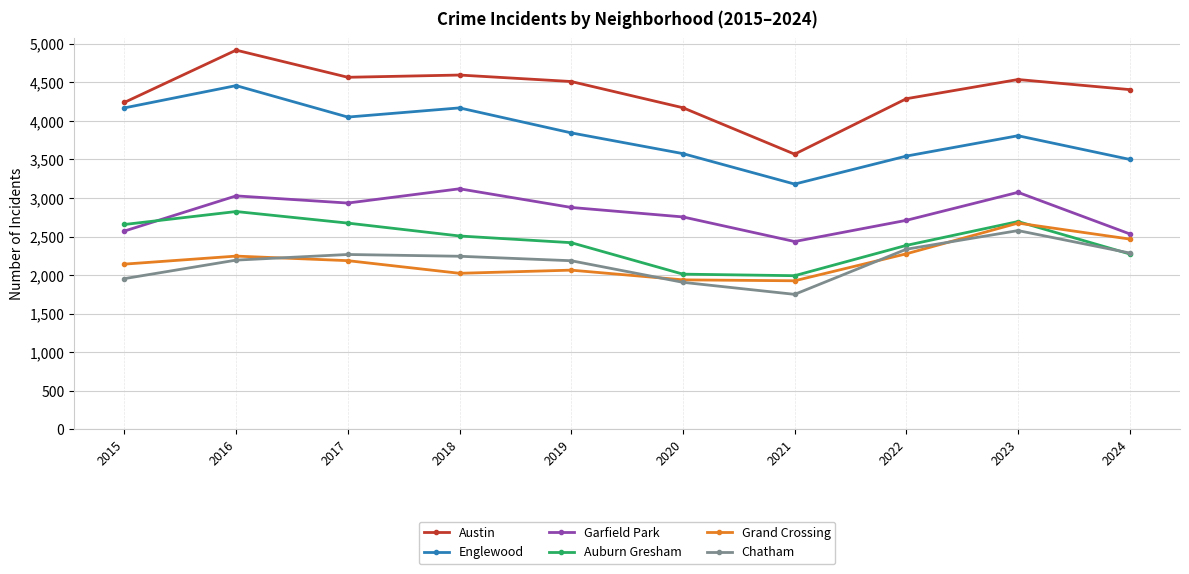

What is the difference between the maximum and minimum values in the Auburn Gresham series?

832